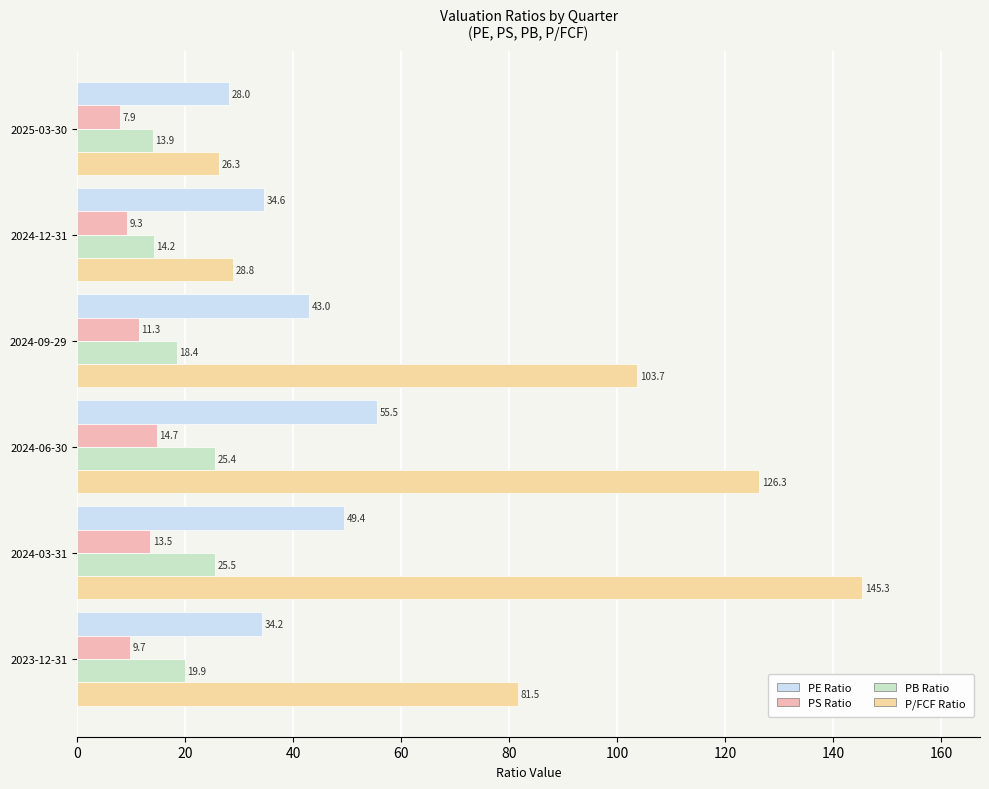

What is the maximum value shown in the chart?

145.3